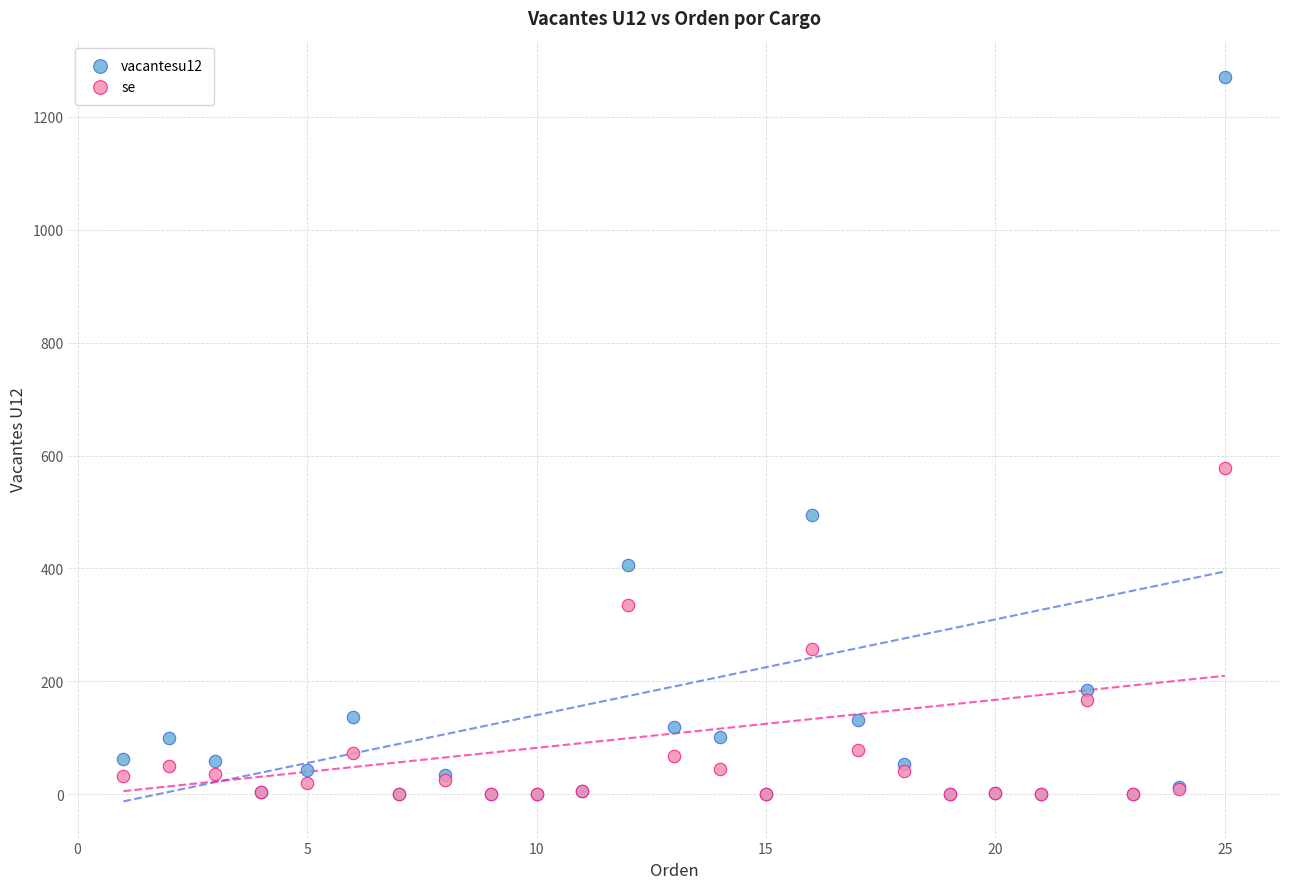

Across all series, what Y value is closest to 635?

578.7